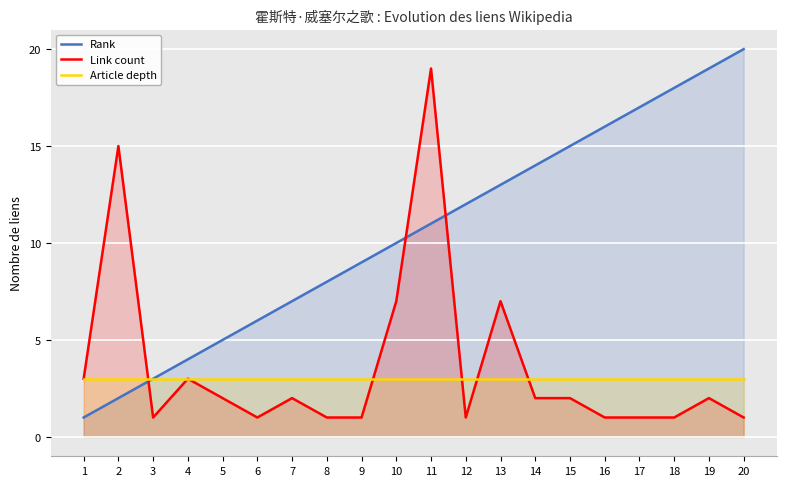

What is the difference between the highest and lowest values at 16?

15